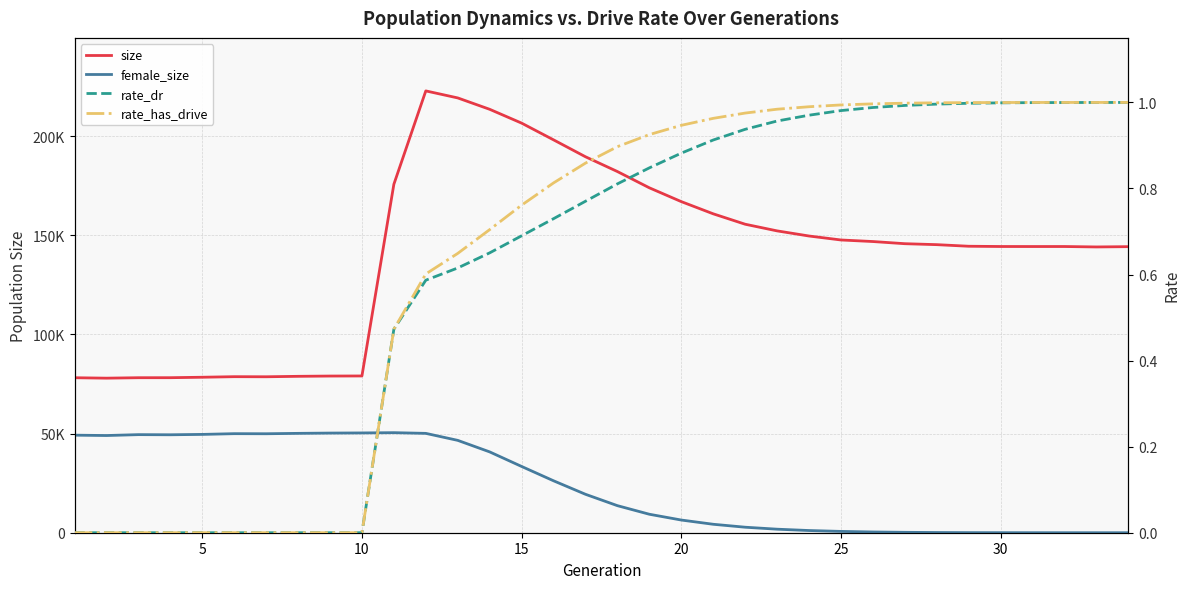

Is this an area chart (filled region under the line)?

No